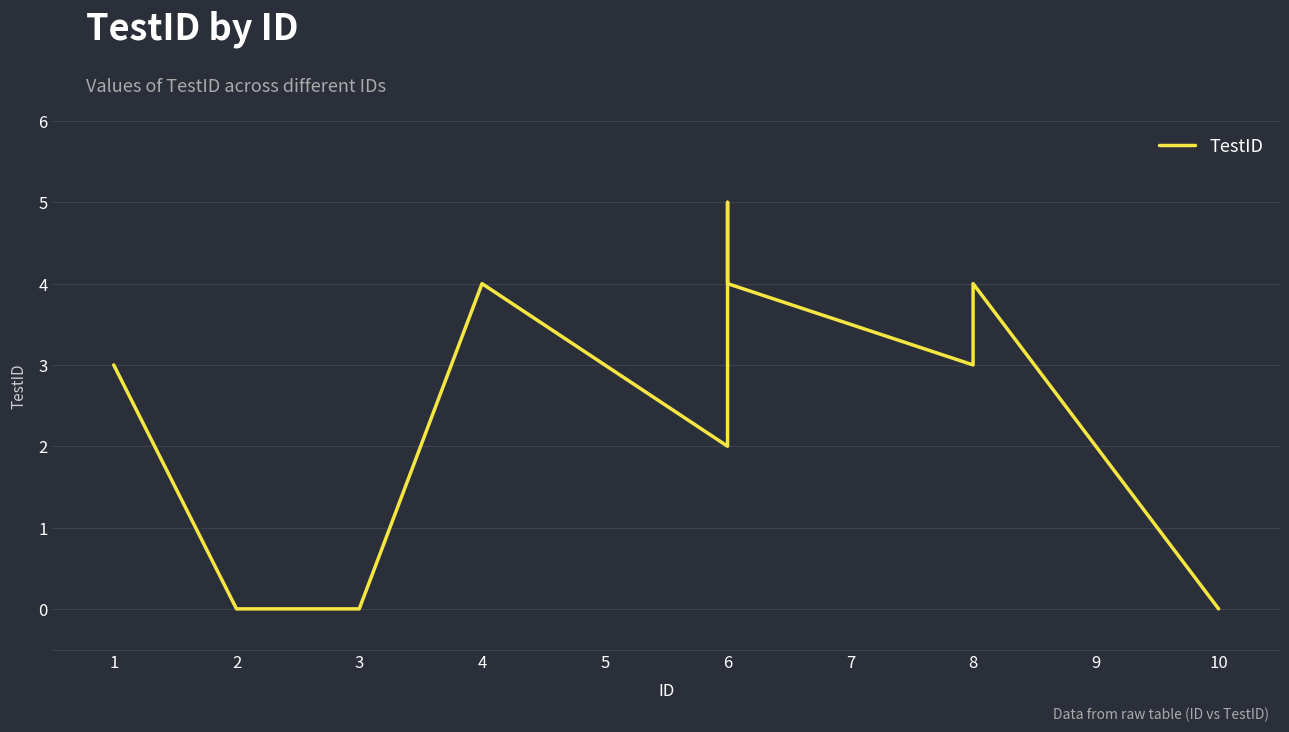

What is the average value?

2